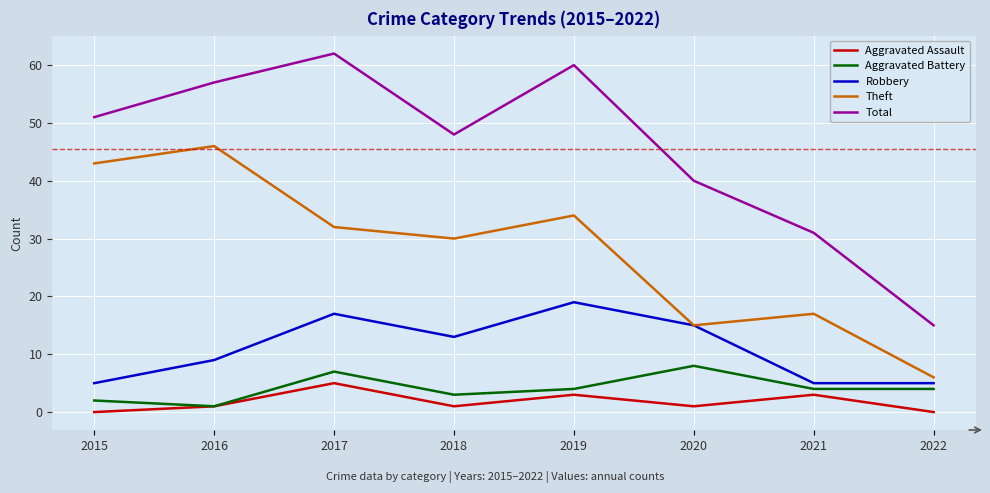

Which category has the highest value across all series?

2017